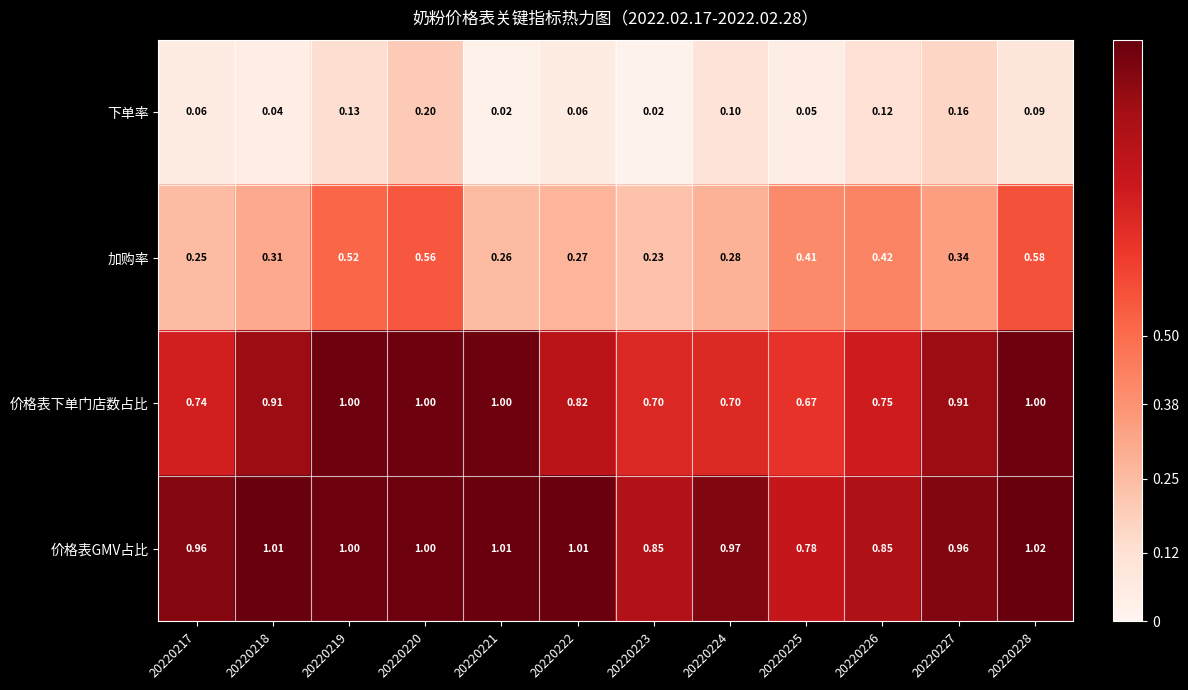

Which series has the largest range (max minus min)?

加购率